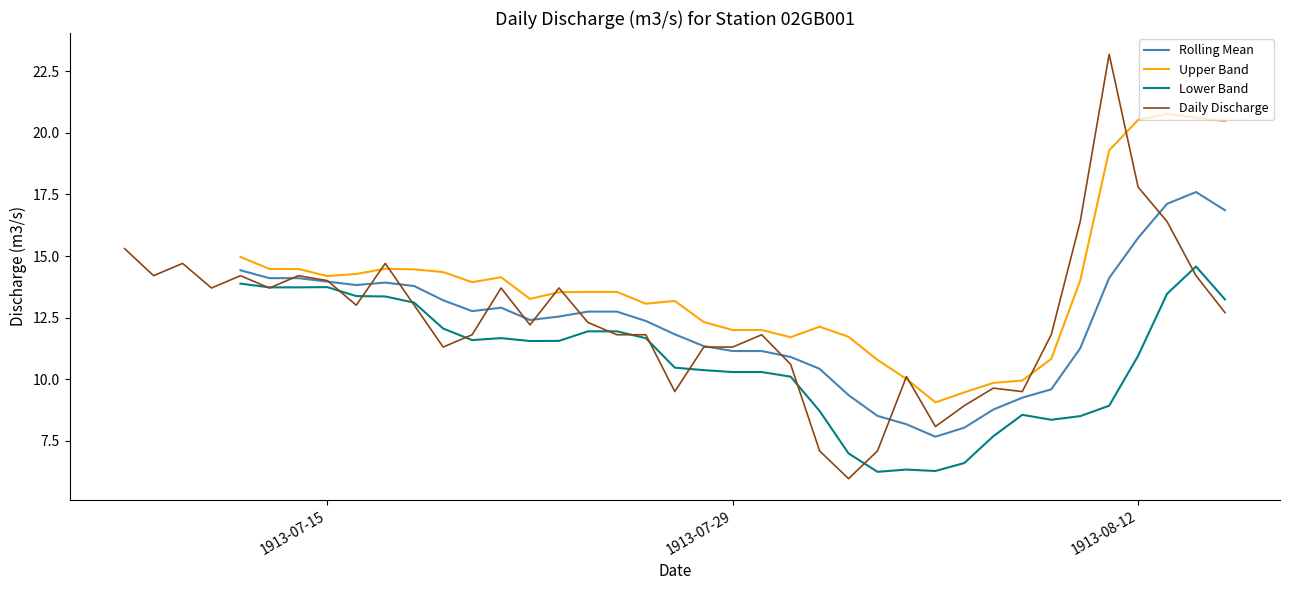

What is the minimum value for Daily Discharge?

6.0